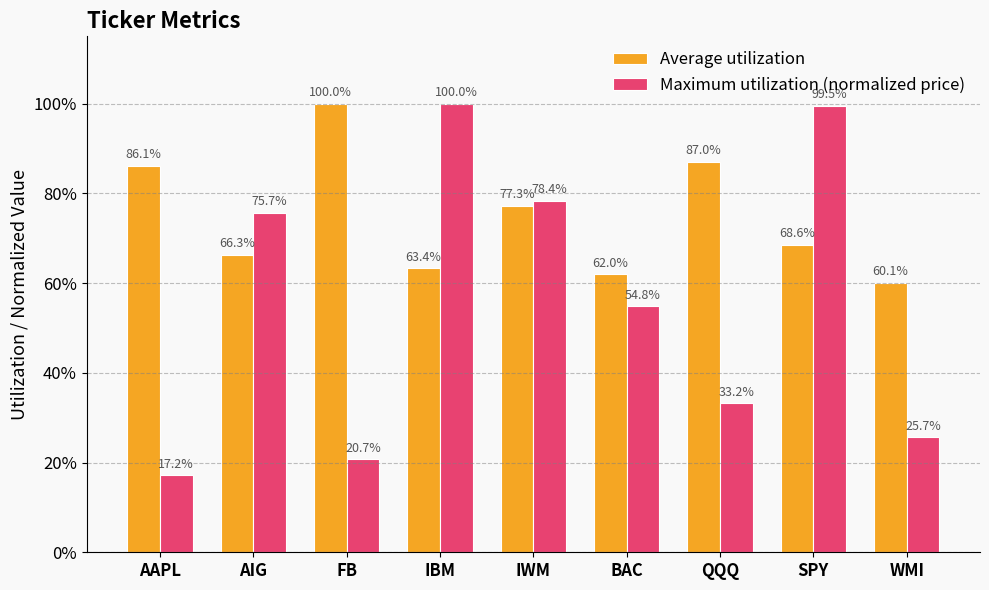

Reading left to right, transcribe all the data shown in this chart.

Average utilization: AAPL=0.9	AIG=0.7	FB=1.0	IBM=0.6	IWM=0.8	BAC=0.6	QQQ=0.9	SPY=0.7	WMI=0.6
Maximum utilization (normalized price): AAPL=0.2	AIG=0.8	FB=0.2	IBM=1.0	IWM=0.8	BAC=0.5	QQQ=0.3	SPY=1.0	WMI=0.3